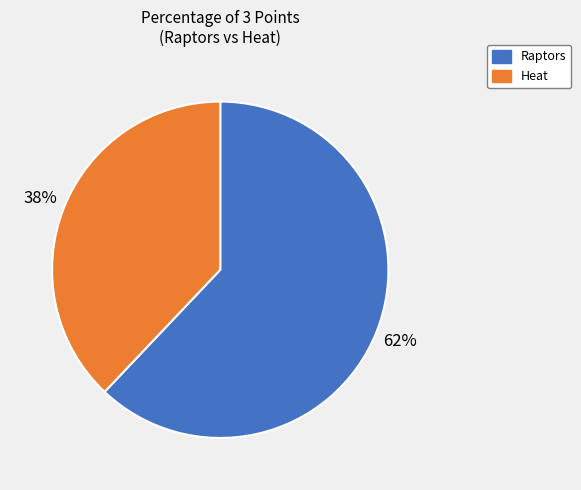

True or false: Heat accounts for 38% of the total.

True